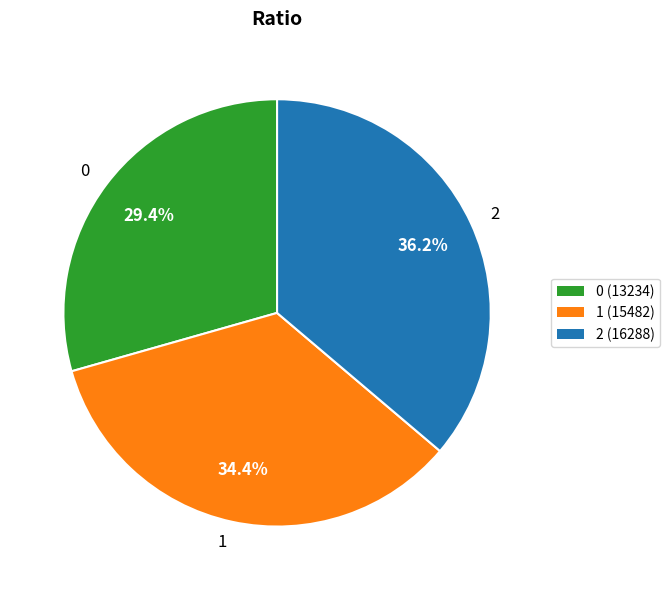

The 0 slice represents 35% of the pie. True or false?

False